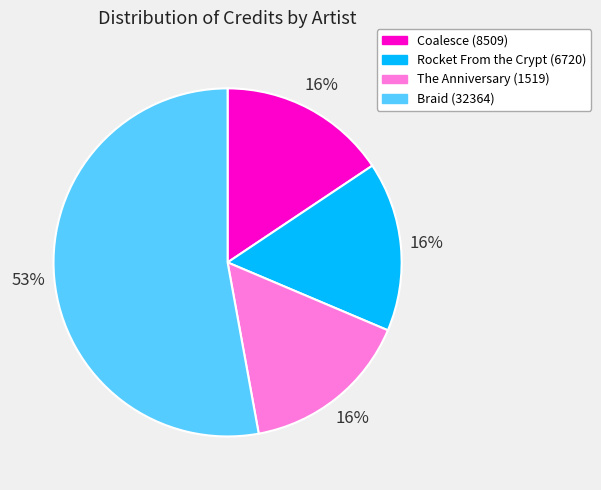

Which category has the biggest portion of the pie?

Braid (32364)